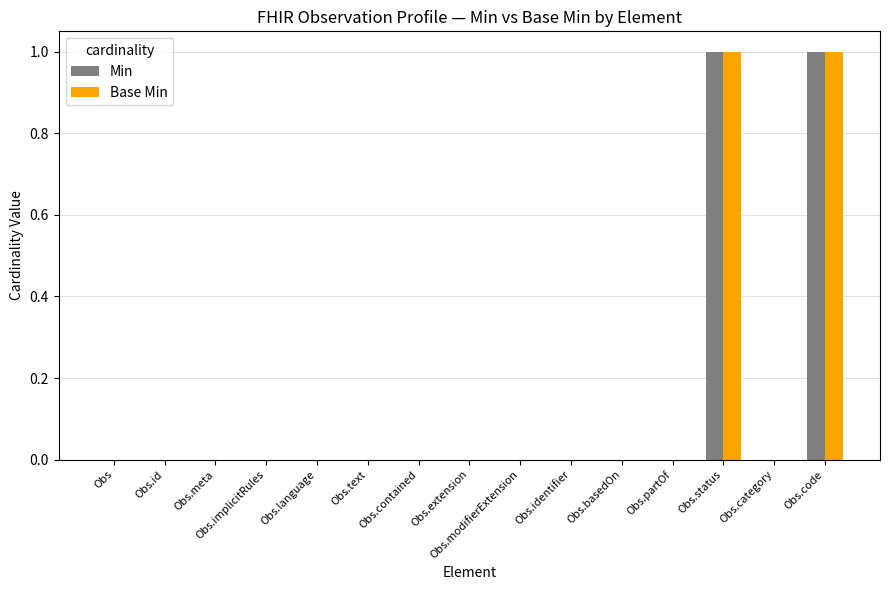

The value of Min at Obs.text is 0. True or false?

True